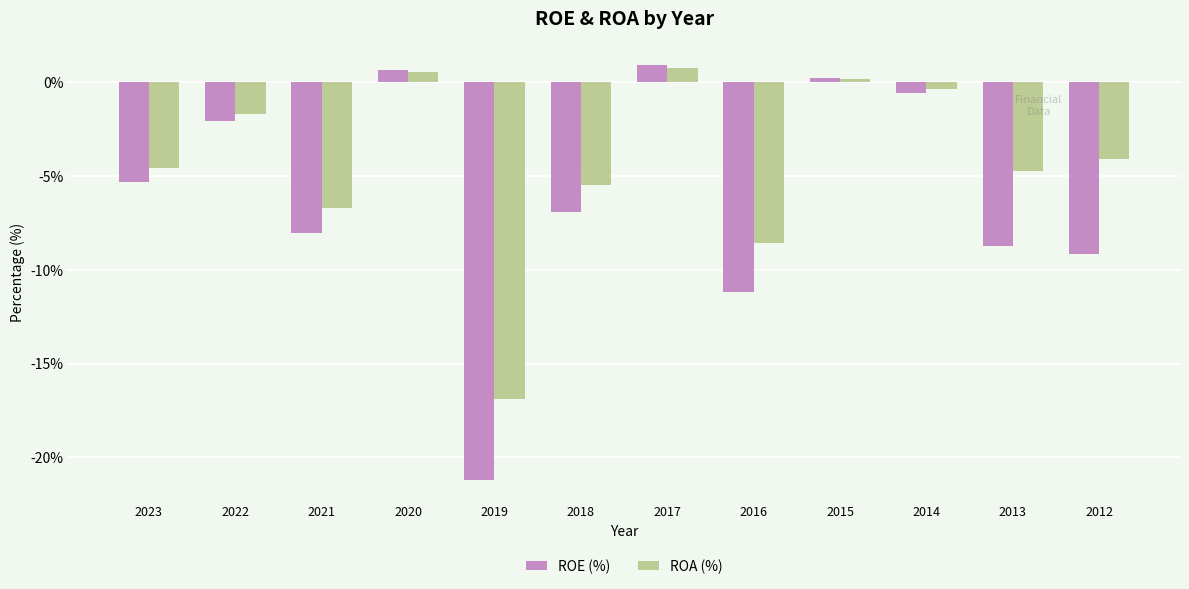

Reading left to right, what are all the values shown in this chart?

ROE (%): 2023=-5.3	2022=-2.1	2021=-8.1	2020=0.6	2019=-21.2	2018=-6.9	2017=0.9	2016=-11.2	2015=0.2	2014=-0.6	2013=-8.7	2012=-9.2
ROA (%): 2023=-4.6	2022=-1.7	2021=-6.7	2020=0.5	2019=-16.9	2018=-5.5	2017=0.7	2016=-8.6	2015=0.1	2014=-0.4	2013=-4.7	2012=-4.1